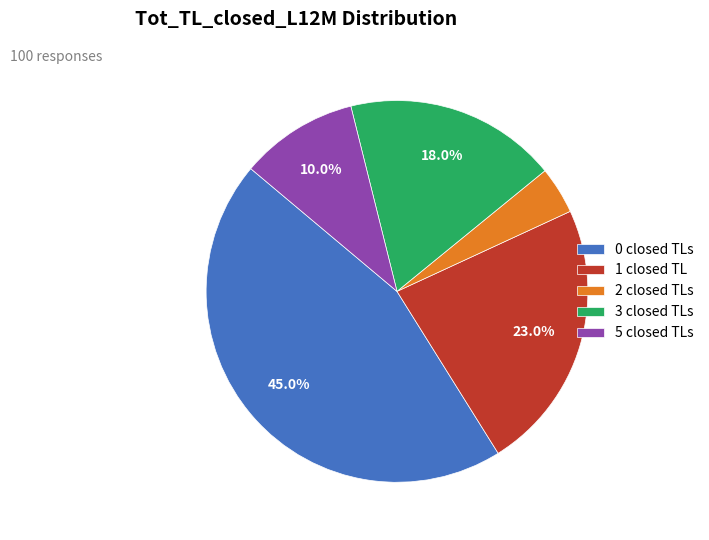

Do 5 closed TLs and 1 closed TL together represent more than half of the pie?

No